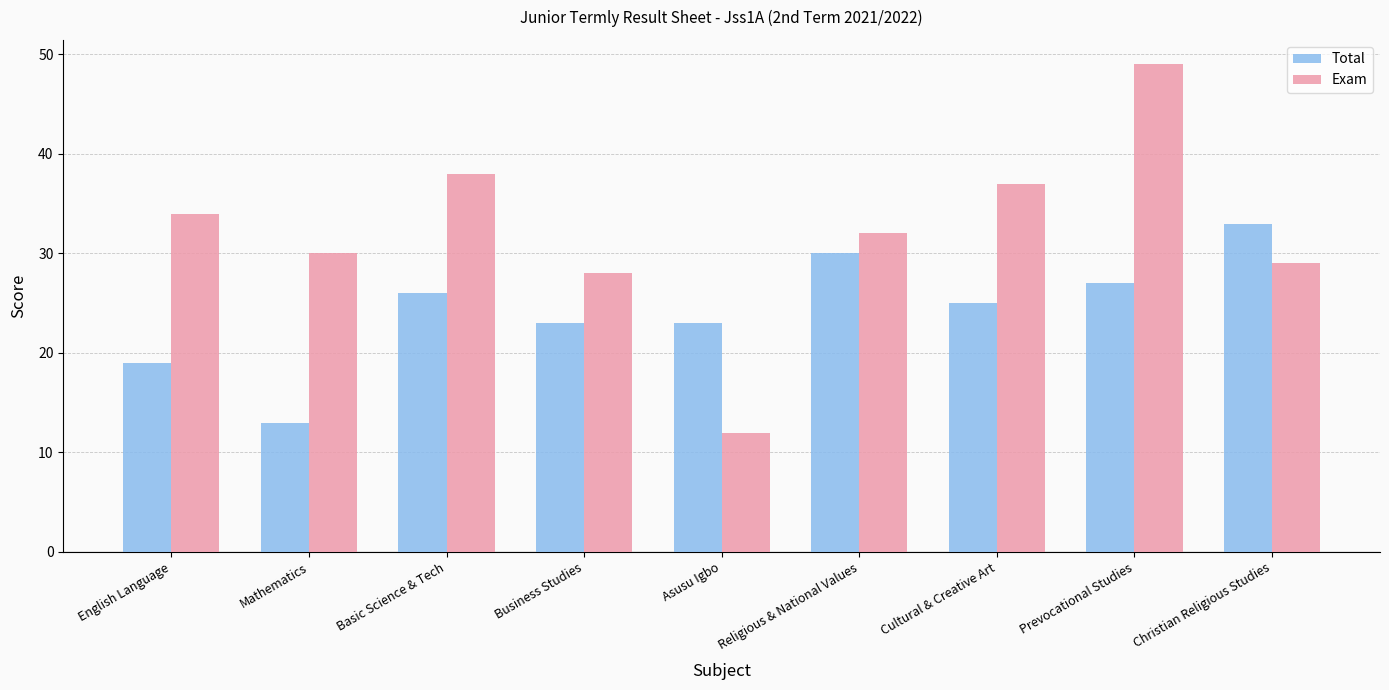

What is the sum of the Exam values at Christian Religious Studies and English Language?

63